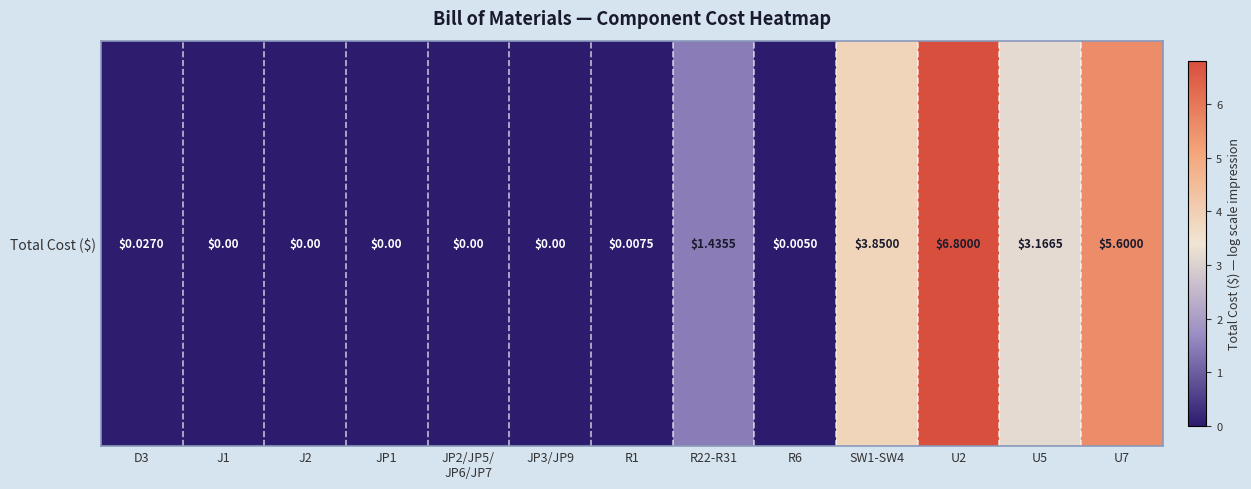

Reading right to left, list all the values displayed in this chart.

5.6	3.2	6.8	3.9	0.0	1.4	0.0	0.0	0.0	0.0	0.0	0.0	0.0